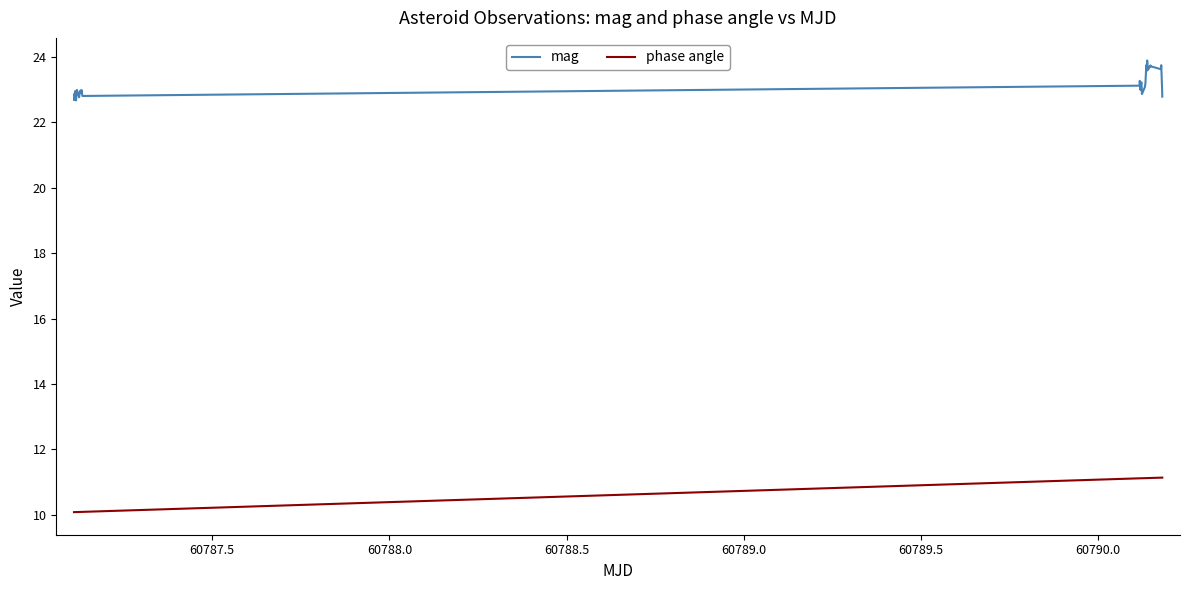

Which series has the largest total across all categories?

mag